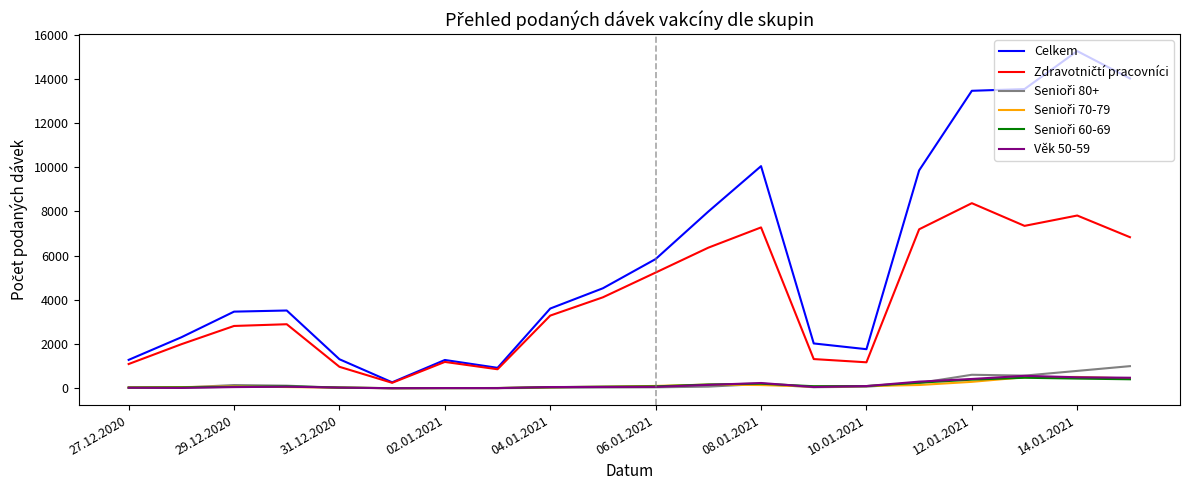

What is the lowest value of the Věk 50-59 series?

2